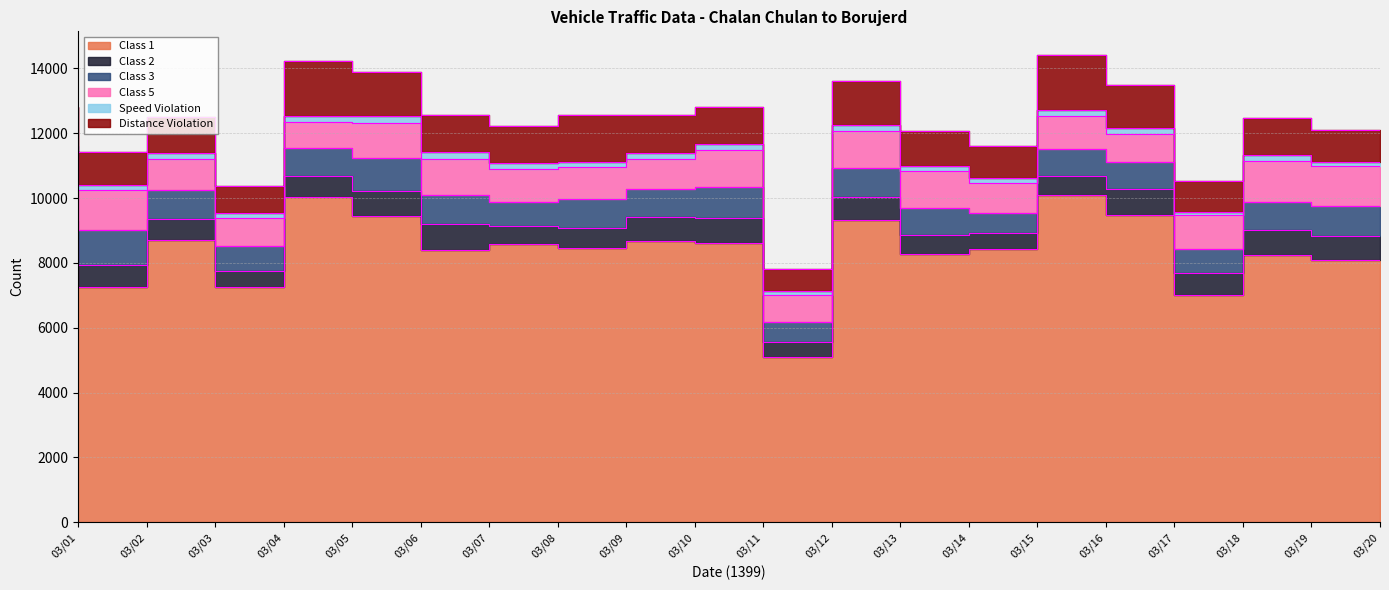

What is the greatest value displayed?

10086